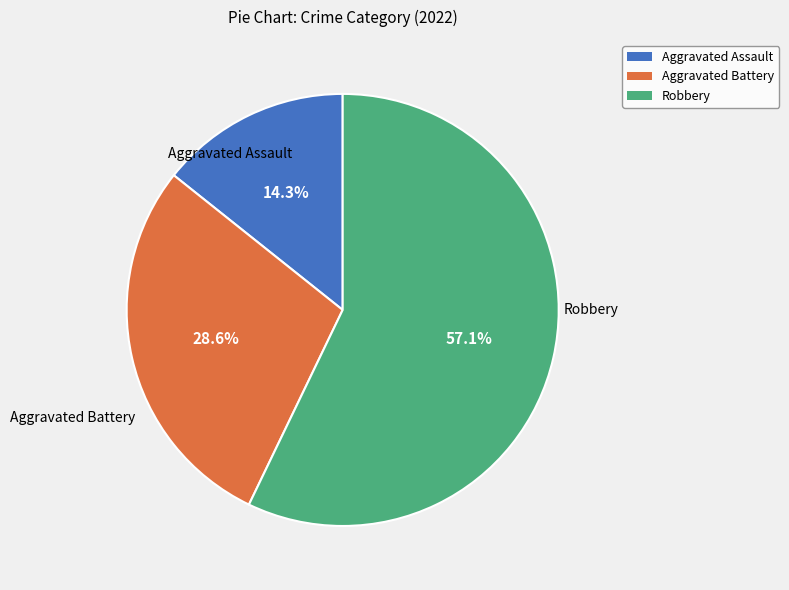

Approximately how many times larger is the value at Aggravated Assault compared to Aggravated Battery?

0.5